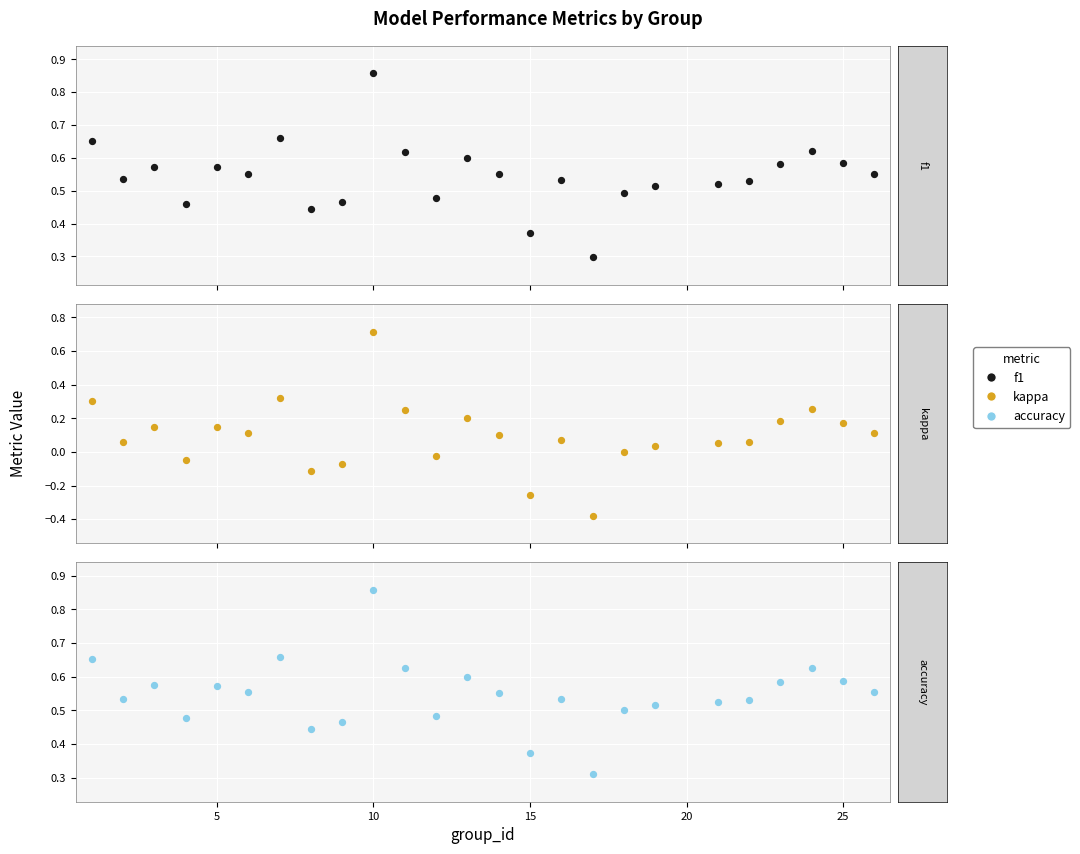

Which series has the widest spread of Y values?

kappa